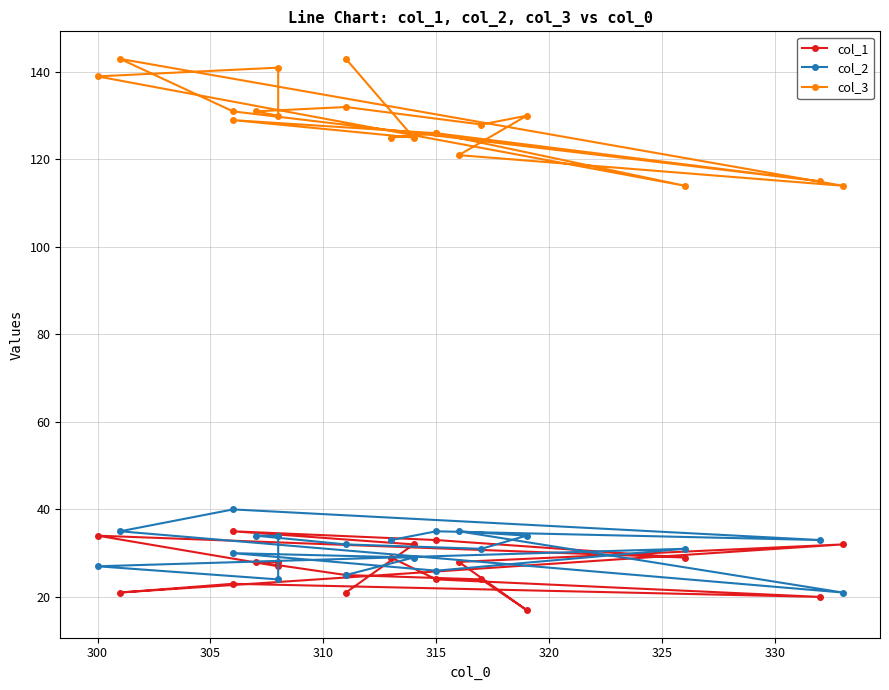

The col_2 series shows 13 at 18. True or false?

False